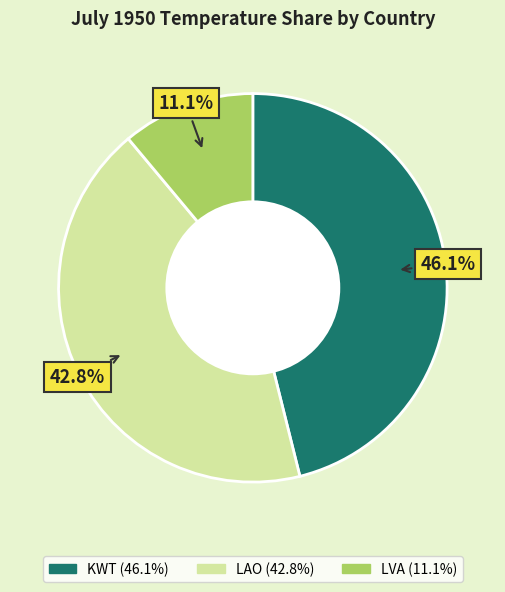

Is it true that LAO is 34% of the pie?

False